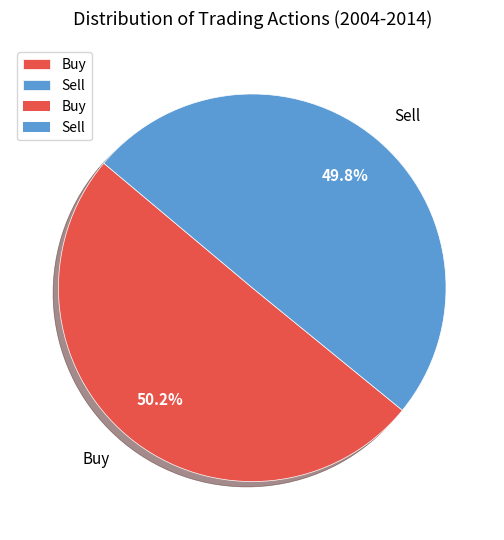

Approximately how many times larger is the value at Sell compared to Buy?

1.0